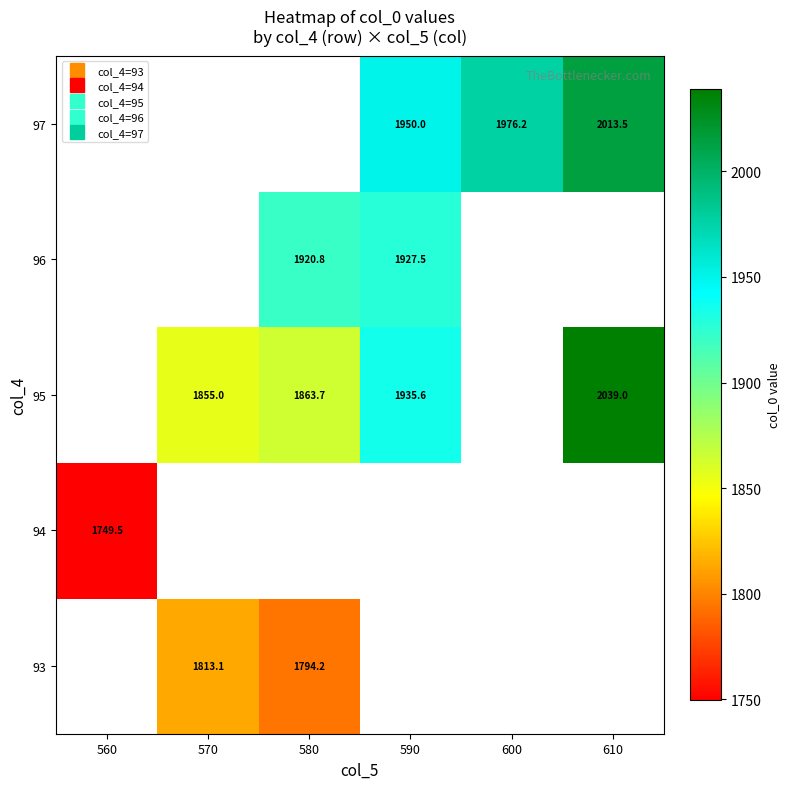

Count the number of categories in the chart.

6